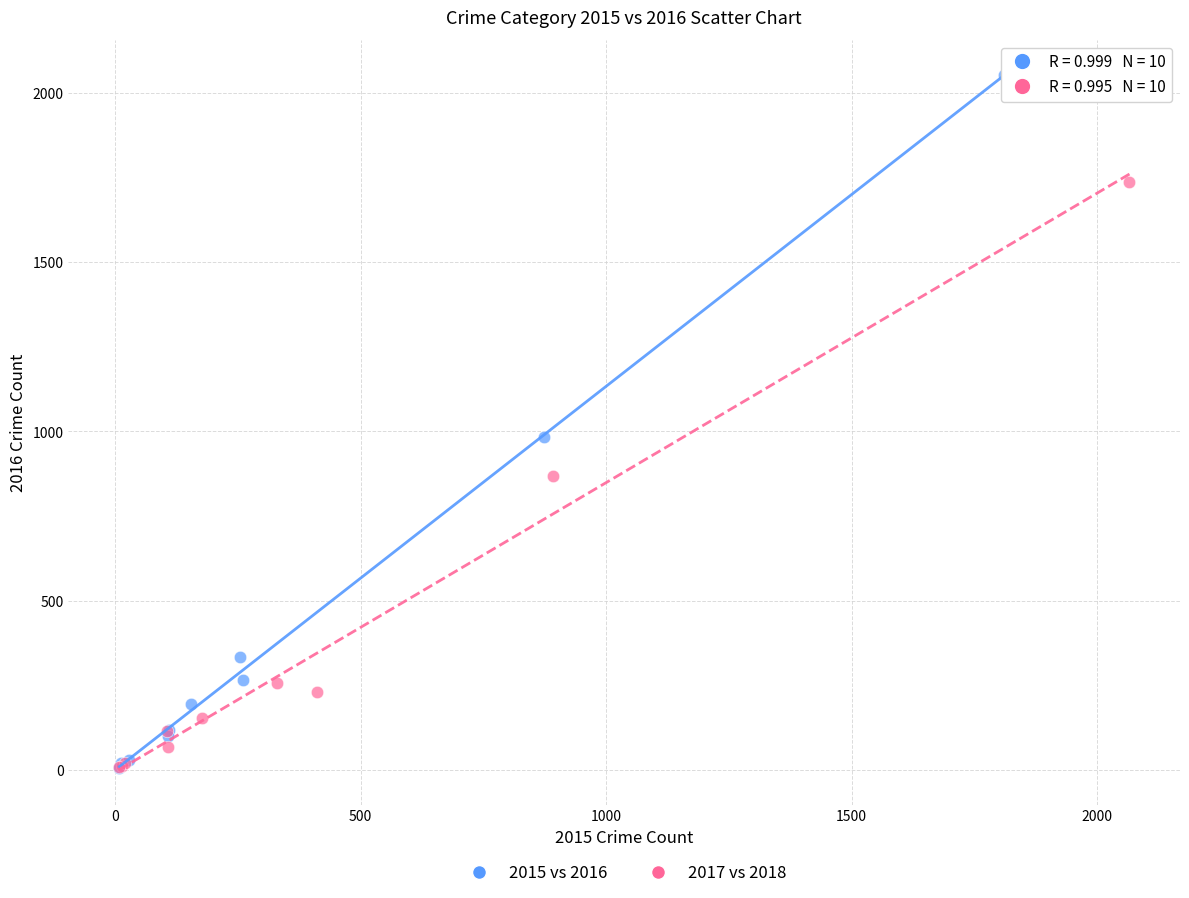

What are all the series names shown in the legend?

2015 vs 2016, 2017 vs 2018